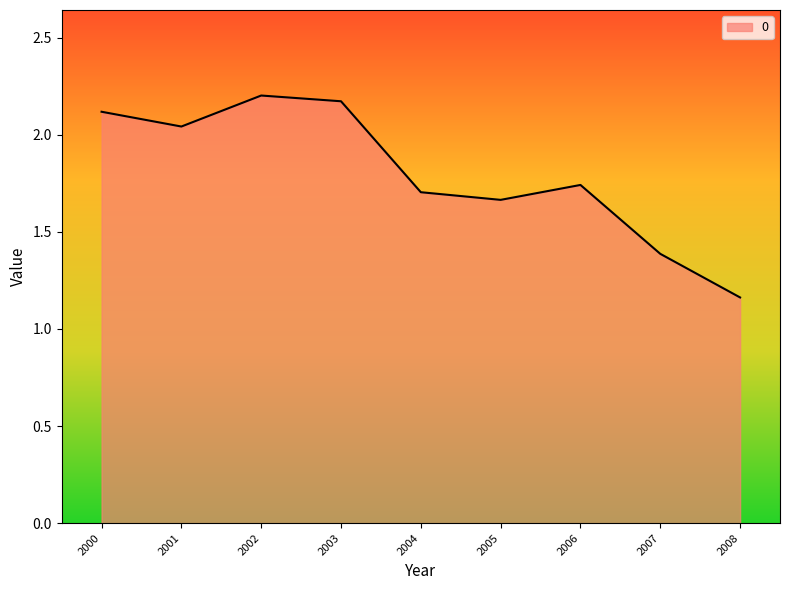

Between 2003 and 2007, which is larger?

2003